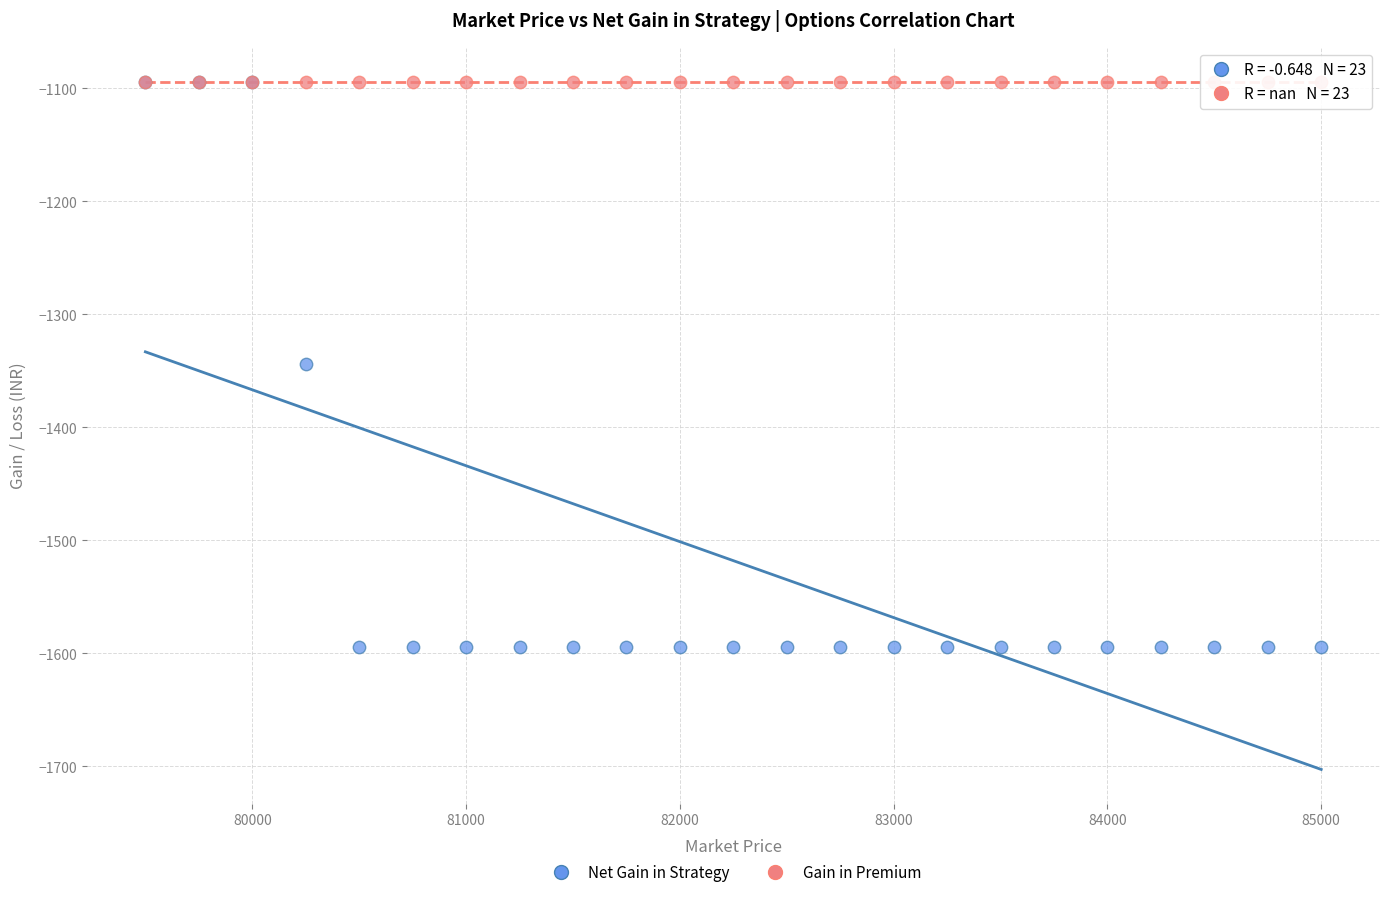

What are all the series names shown in the legend?

Net Gain in Strategy, Gain in Premium